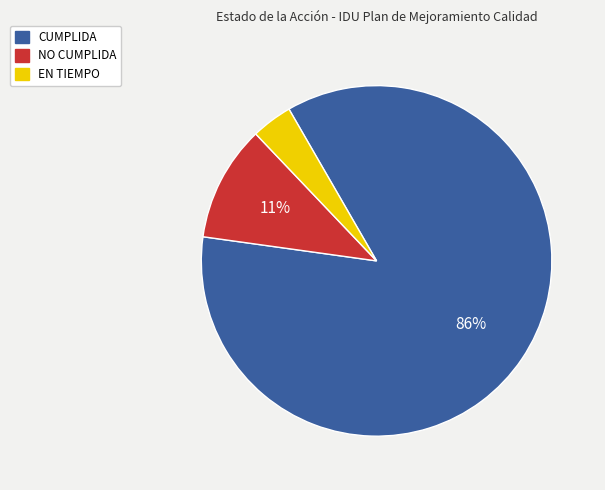

Does CUMPLIDA represent more than half of the total?

Yes